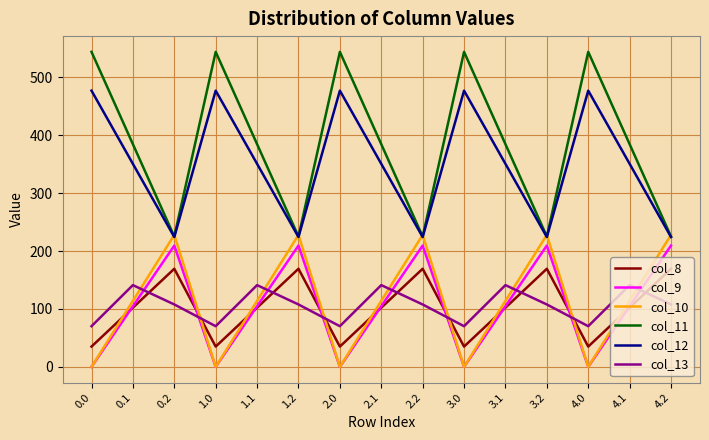

Is it true that col_12 equals 224.3 at 0.2?

True